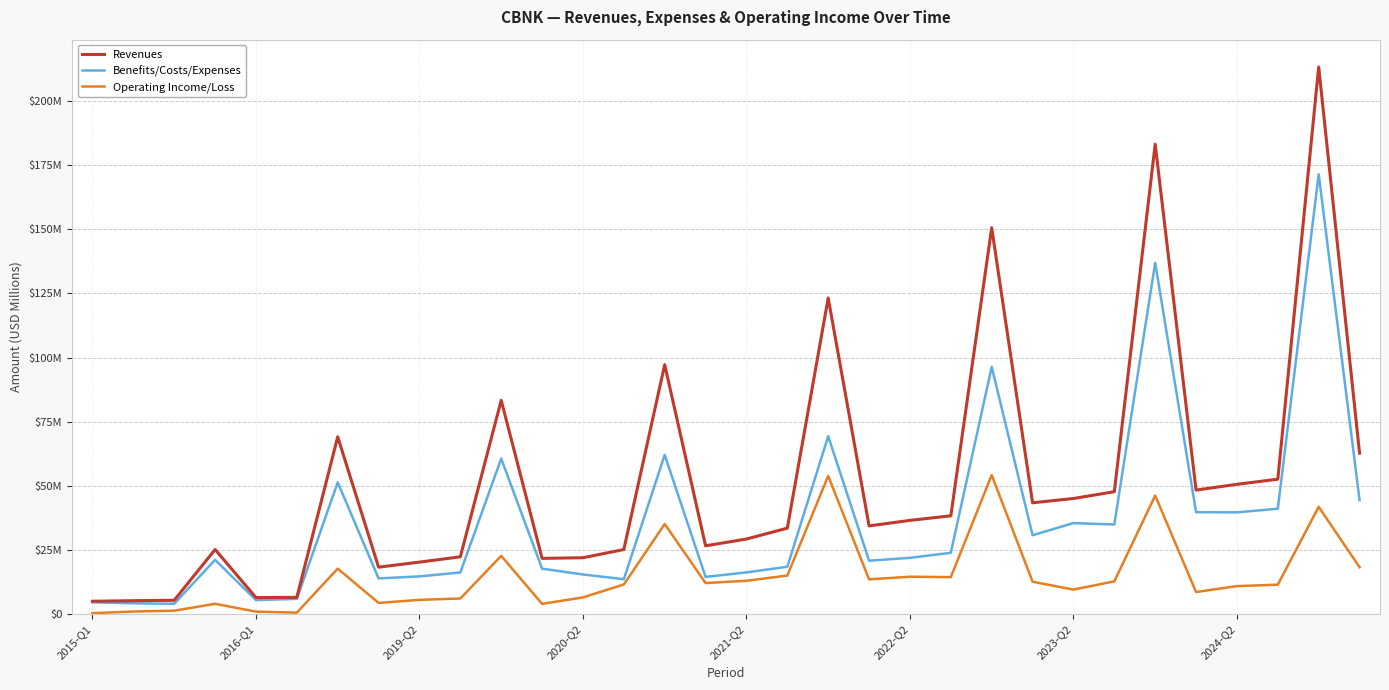

True or false: Operating Income/Loss and Benefits/Costs/Expenses intersect in this chart.

False